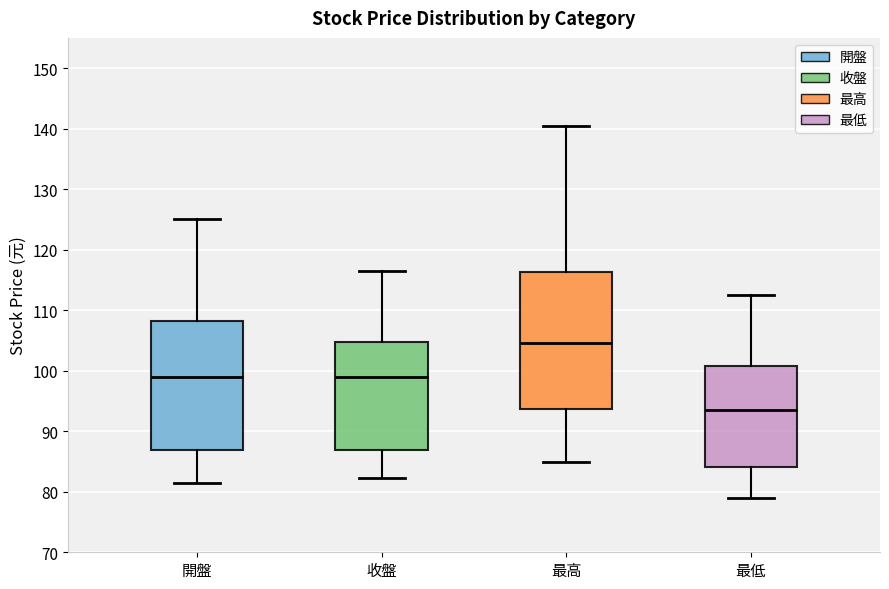

Which box is the tallest, from its lower edge to its upper edge?

最高